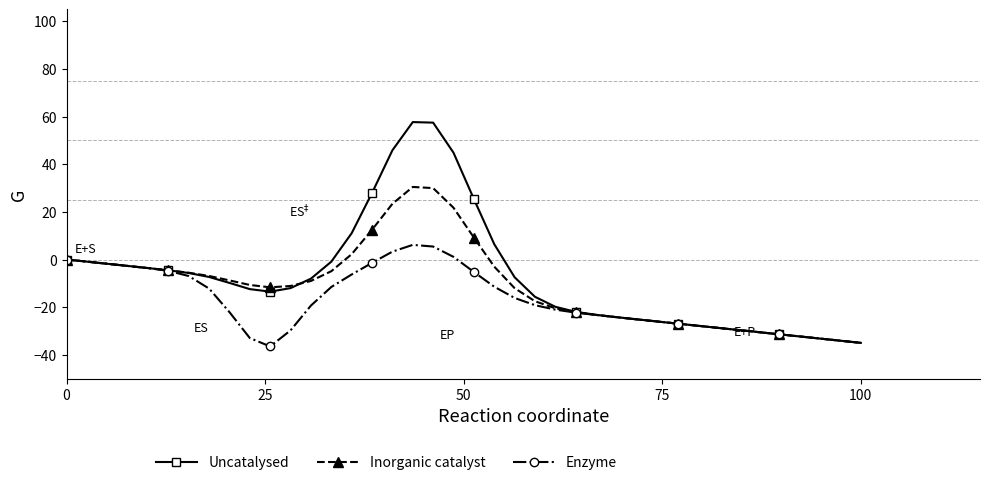

Which series has the widest spread of values?

Uncatalysed